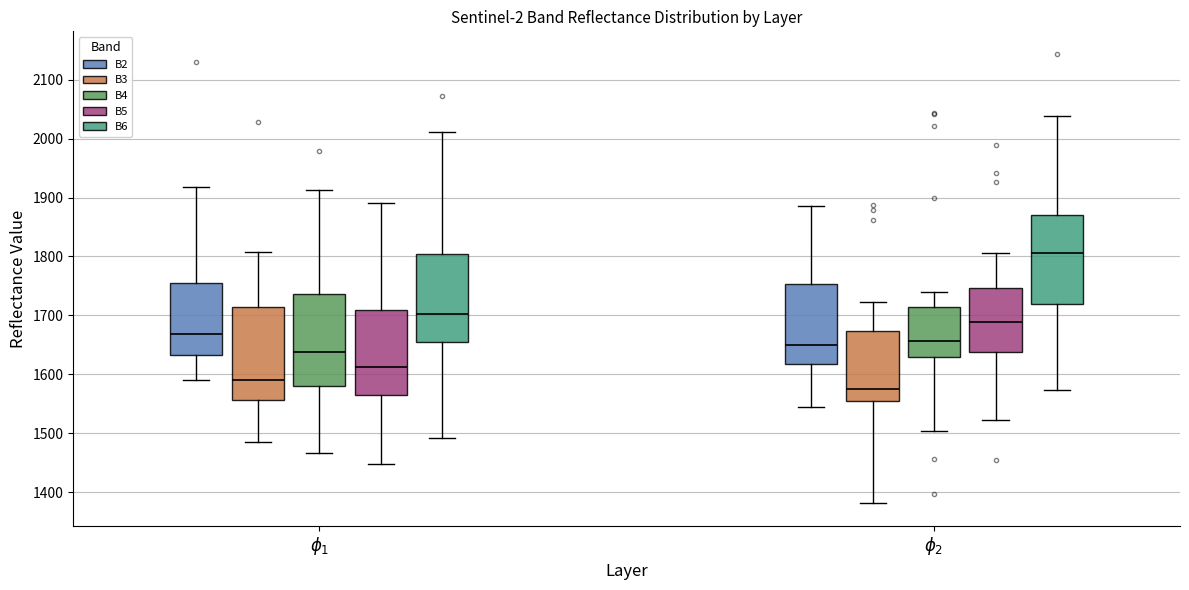

Reading left to right, read every box against the y-axis: the position of its median line, the range the box covers, and the ends of its whiskers. The values are not printed on the chart, so give them approximately, as read against the axis.

$\phi_1$ (B2): median 1670, box 1630 to 1750, whiskers 1590 to 1920
$\phi_1$ (B3): median 1590, box 1560 to 1710, whiskers 1490 to 1810
$\phi_1$ (B4): median 1640, box 1580 to 1740, whiskers 1470 to 1910
$\phi_1$ (B5): median 1610, box 1560 to 1710, whiskers 1450 to 1890
$\phi_1$ (B6): median 1700, box 1660 to 1800, whiskers 1490 to 2010
$\phi_2$ (B2): median 1650, box 1620 to 1750, whiskers 1550 to 1890
$\phi_2$ (B3): median 1580, box 1560 to 1670, whiskers 1380 to 1720
$\phi_2$ (B4): median 1660, box 1630 to 1710, whiskers 1500 to 1740
$\phi_2$ (B5): median 1690, box 1640 to 1750, whiskers 1520 to 1810
$\phi_2$ (B6): median 1810, box 1720 to 1870, whiskers 1570 to 2040